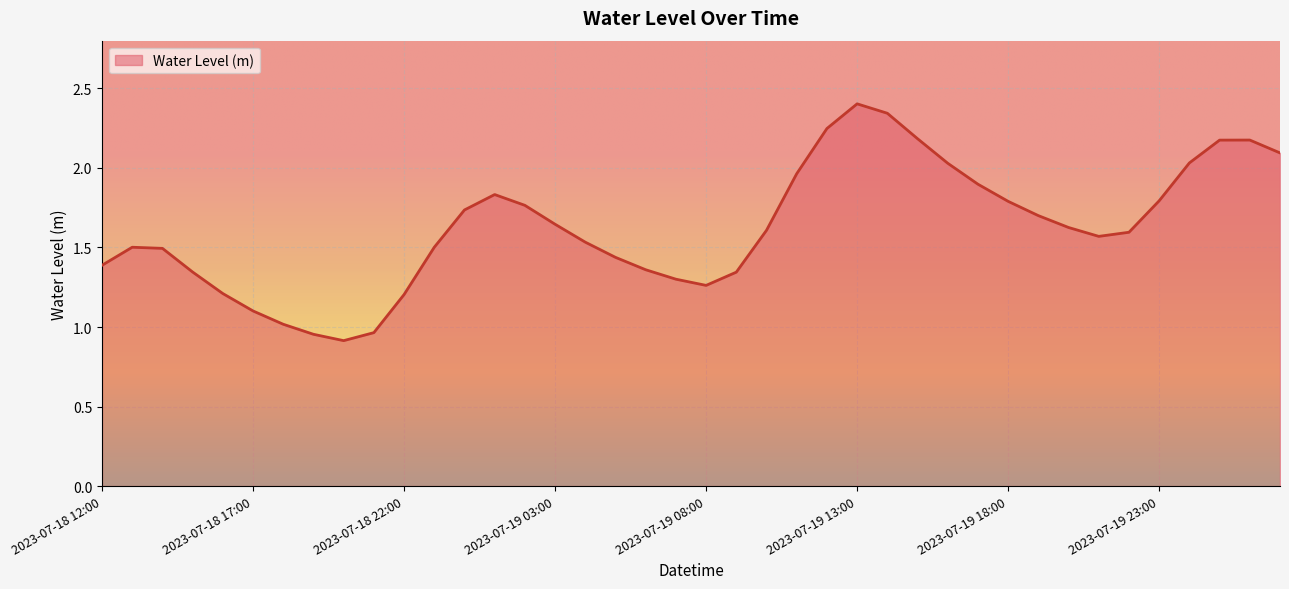

What is the greatest value displayed?

2.4